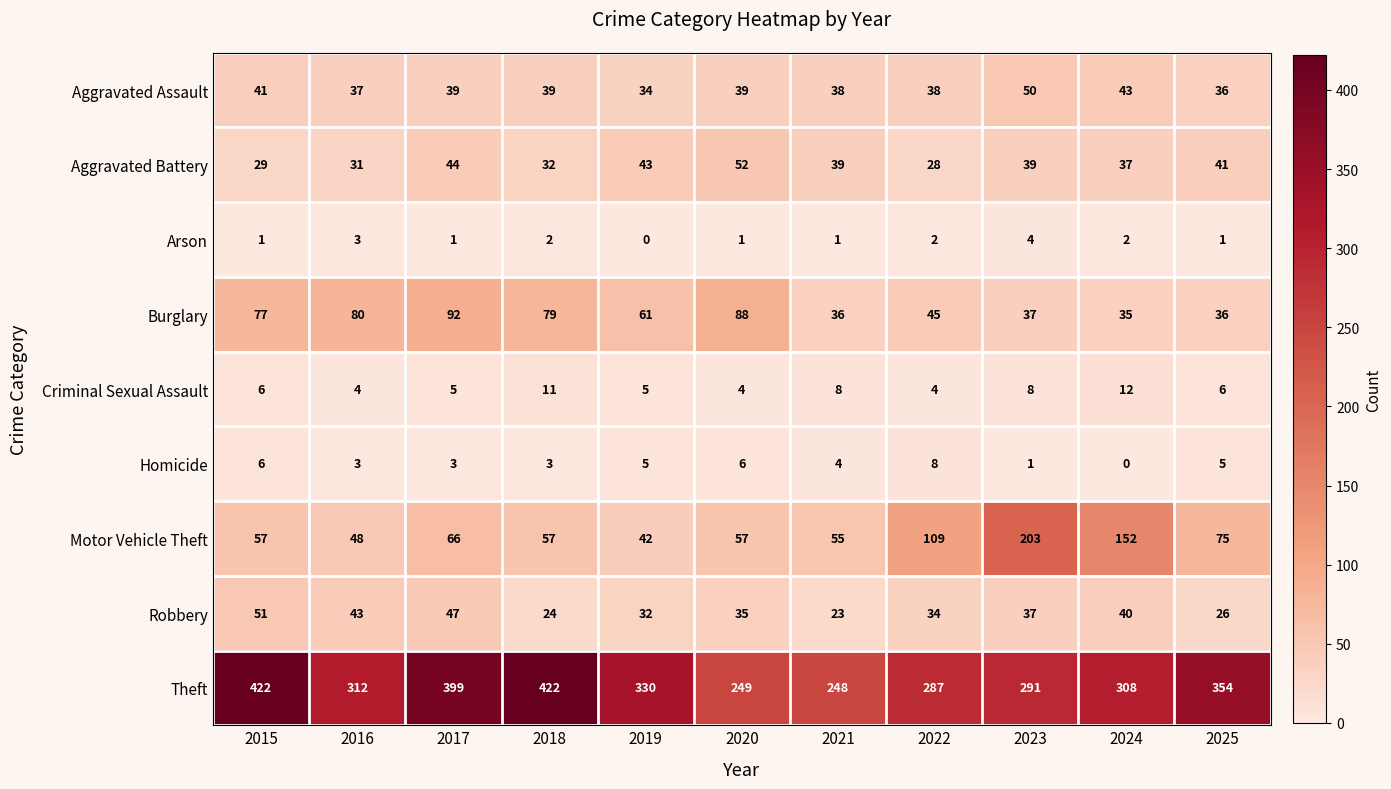

At how many categories does at least one series exceed 127?

11